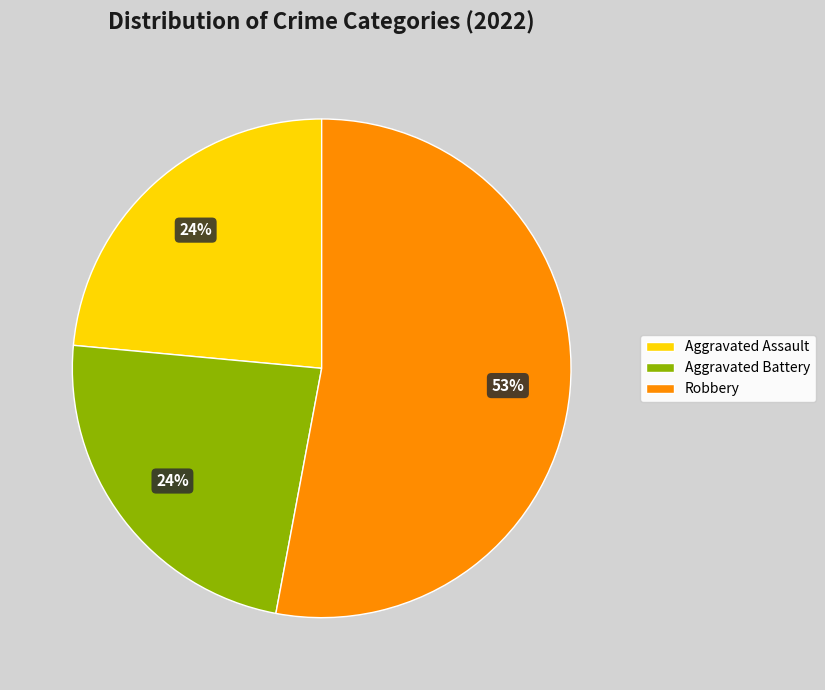

Which category has the biggest portion of the pie?

Robbery